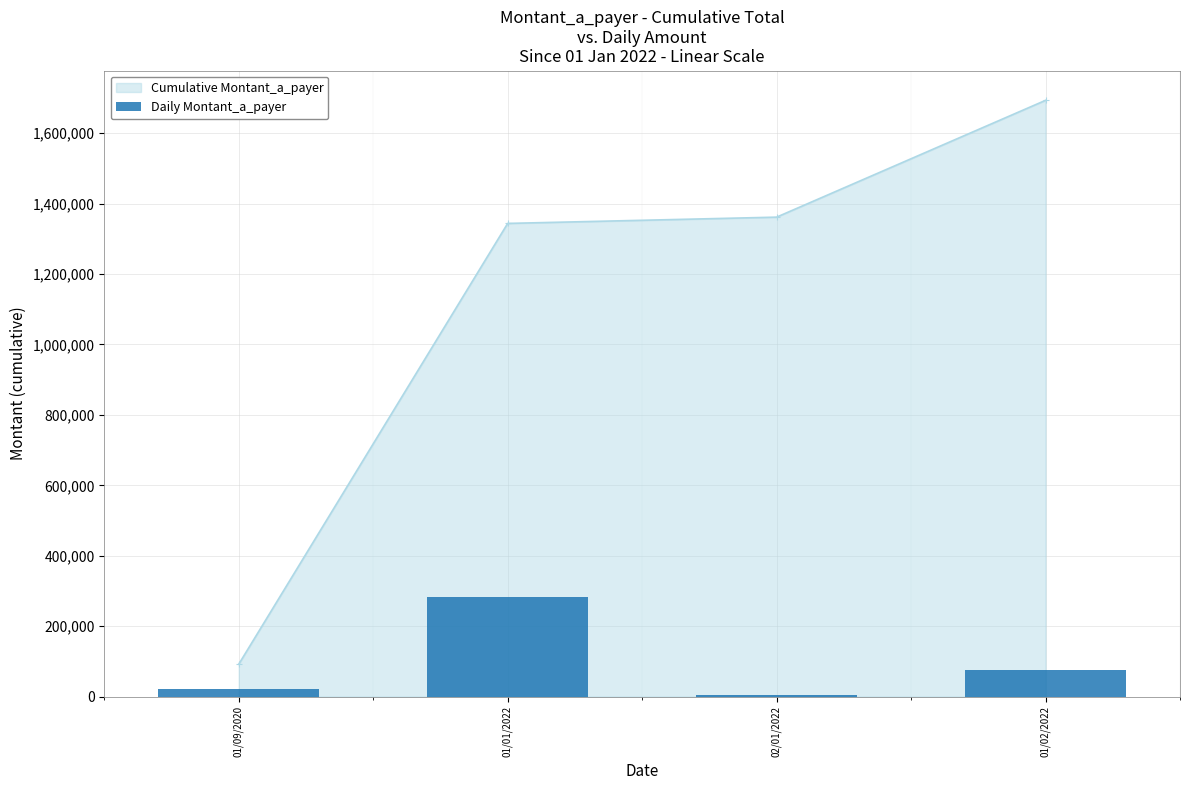

The value of Cumulative Montant_a_payer at 01/01/2022 is 478282. True or false?

False